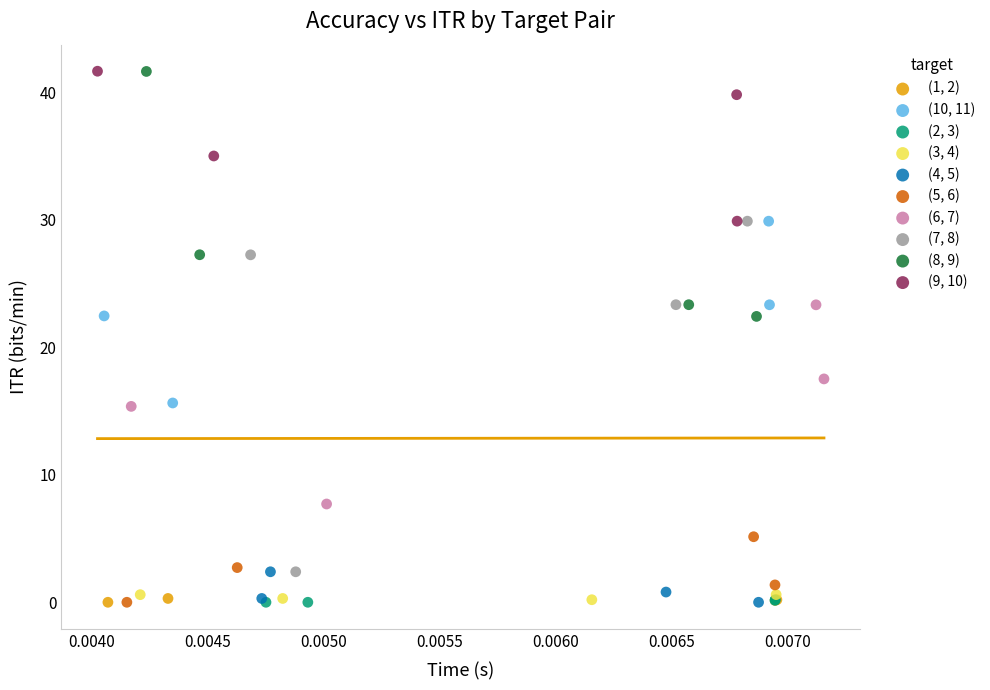

Which series has the widest spread of Y values?

(7, 8)